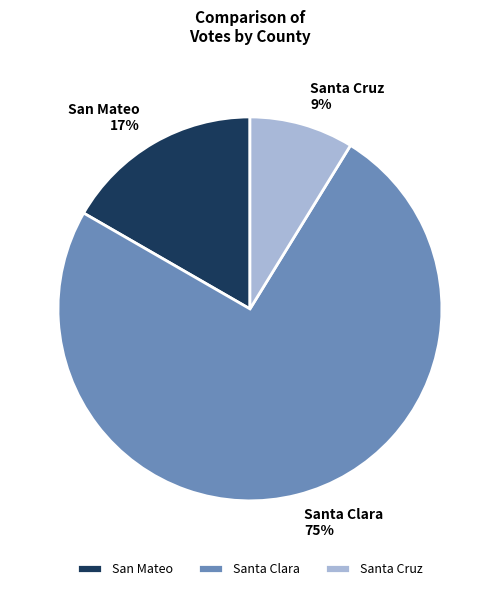

How many slices are in this pie chart?

3